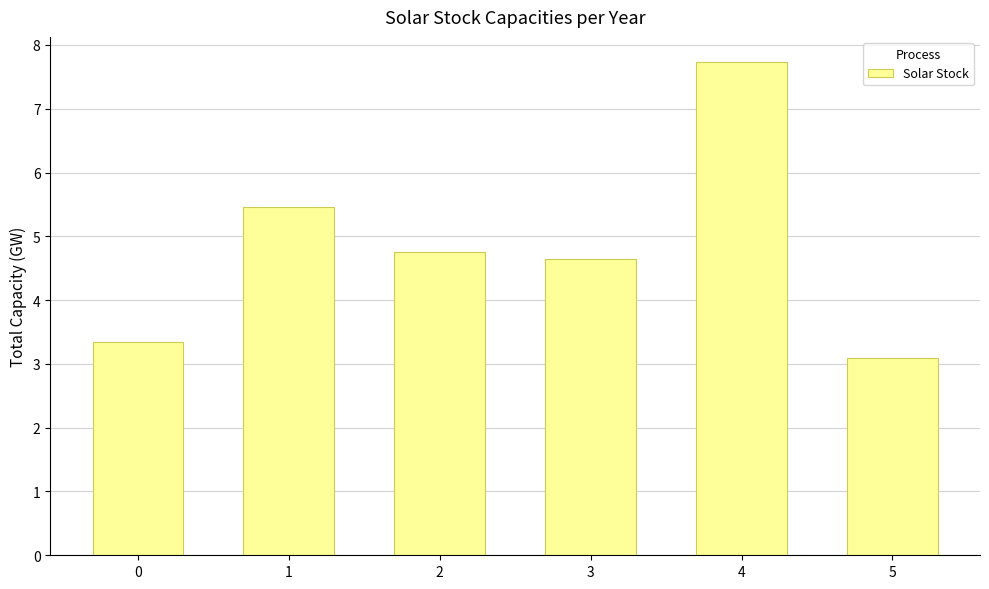

Which category has the lowest value across all series?

5